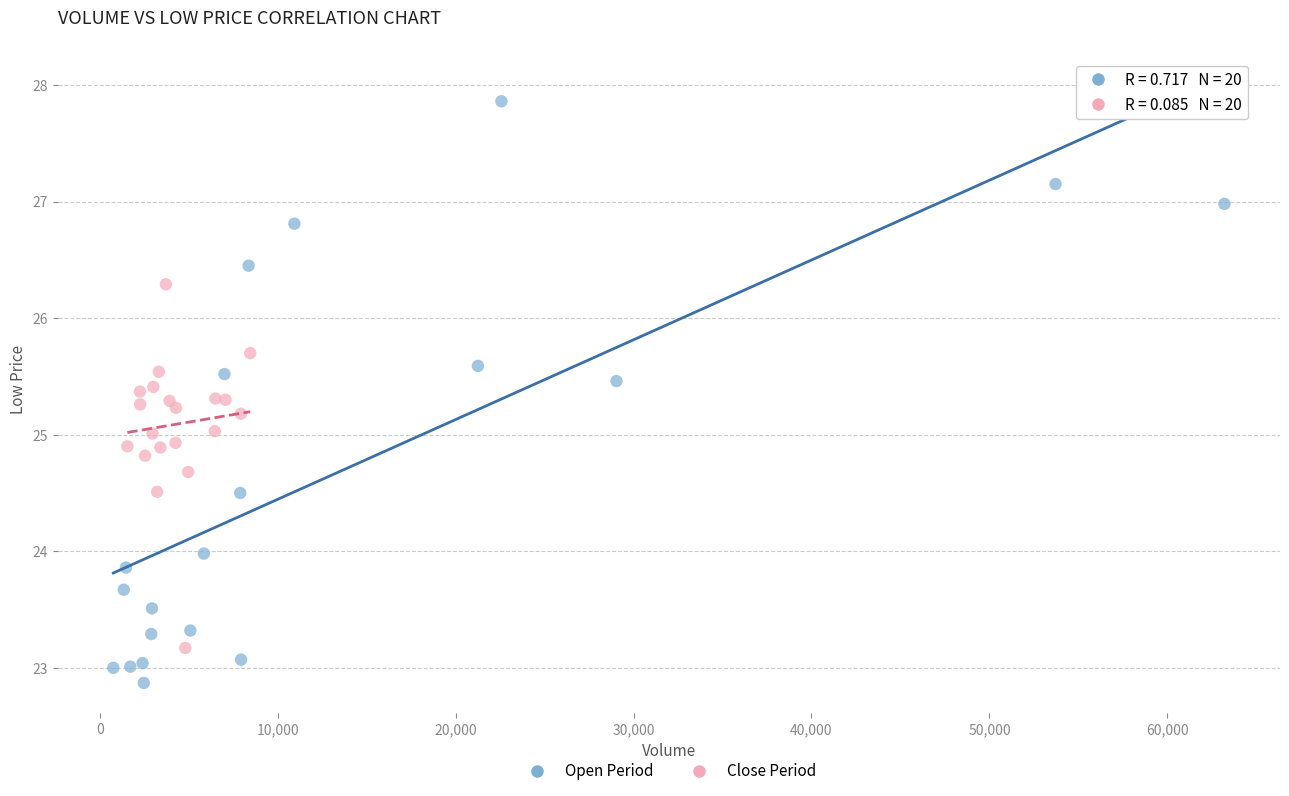

Which series has the largest Y range (max minus min)?

Open Period